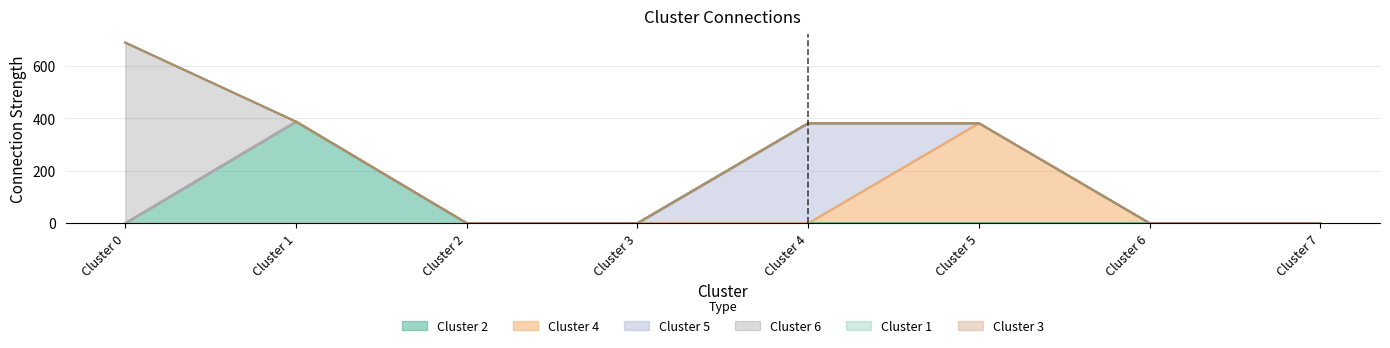

Reading right to left, transcribe all the data shown in this chart.

Cluster 2: 0	0	0	0	0	0	388	0
Cluster 4: 0	0	382	0	0	0	0	0
Cluster 5: 0	0	0	382	0	0	0	0
Cluster 6: 0	0	0	0	0	0	0	690
Cluster 1: 0	0	0	0	0	0	0	0
Cluster 3: 0	0	0	0	0	0	0	0